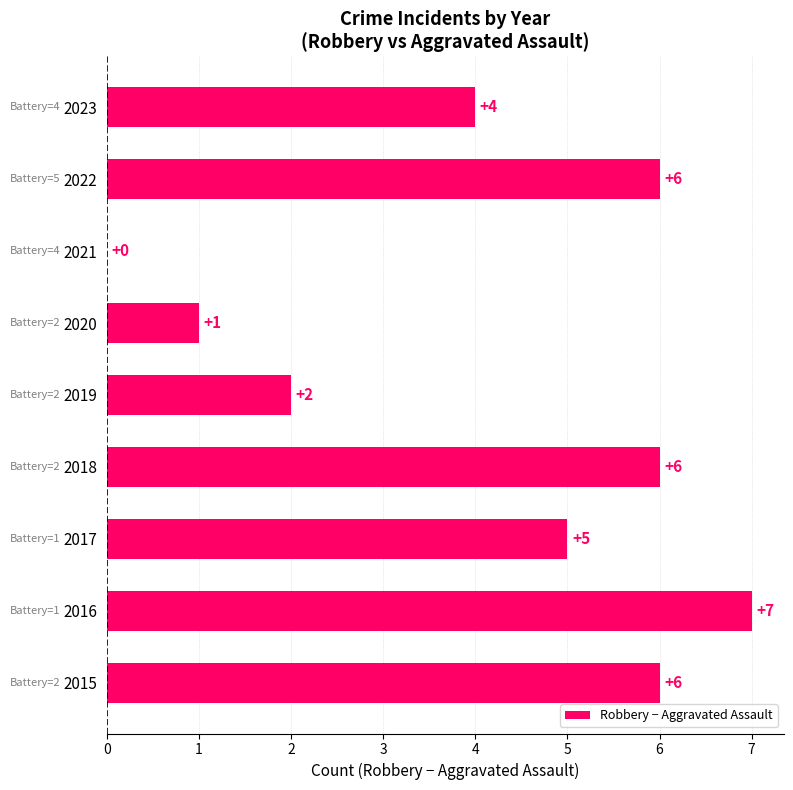

At which category does the chart reach its peak across all series?

2016